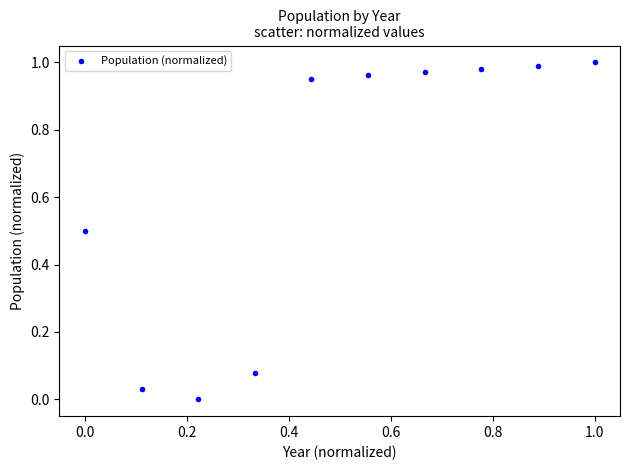

What is the average X value?

0.5